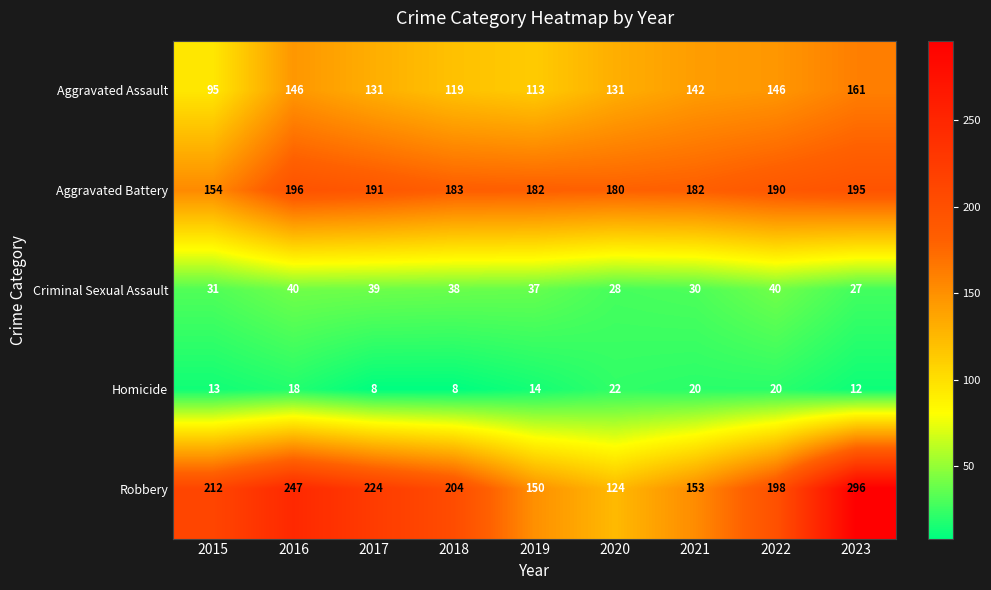

What is the spread (max minus min) of values at 2016?

229